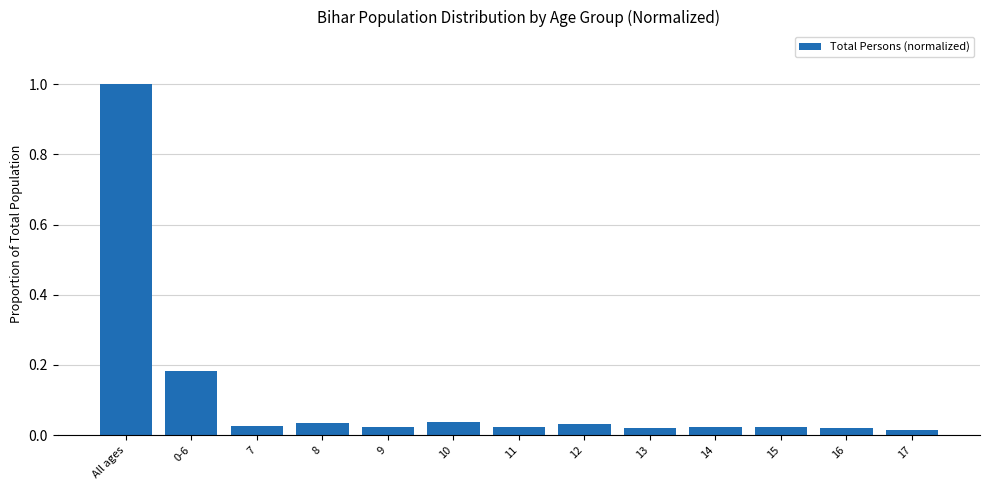

What is the sum of all values?

1.5